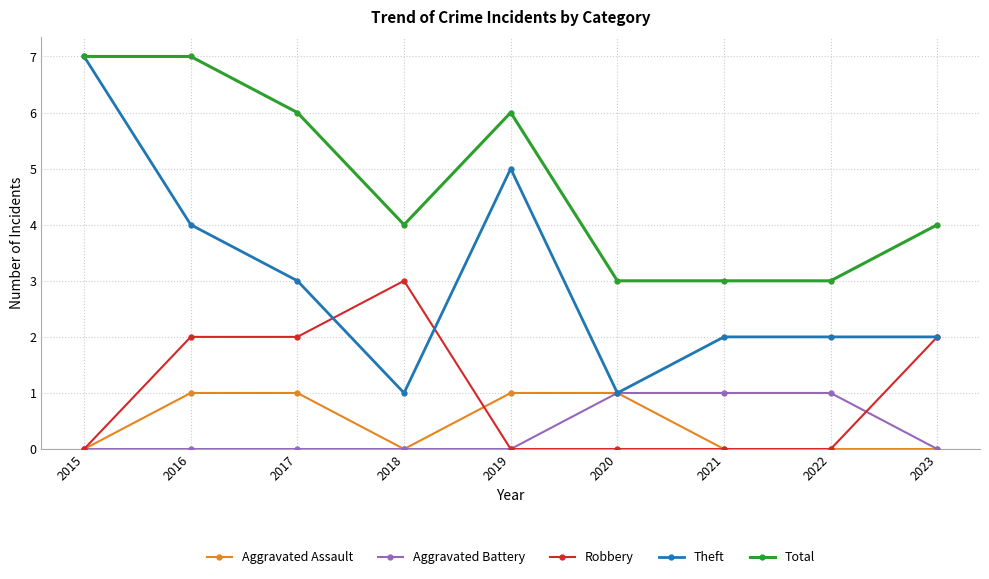

Does the chart display data point markers on the line(s)?

Yes